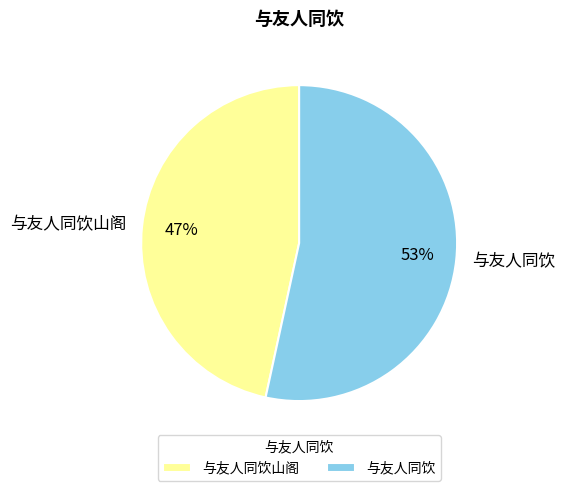

To the nearest percent, what portion does 与友人同饮 represent?

53%